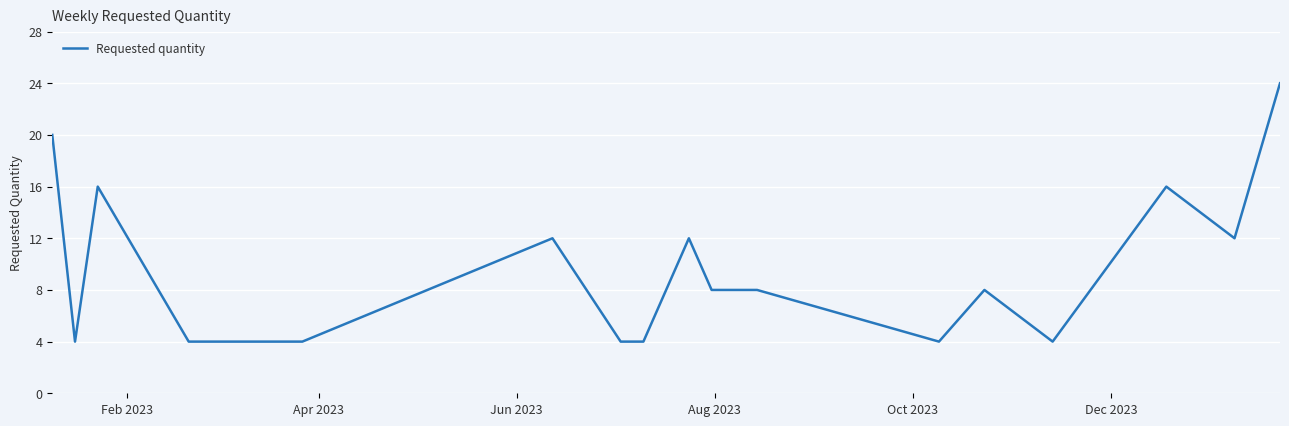

What is the greatest value displayed?

24